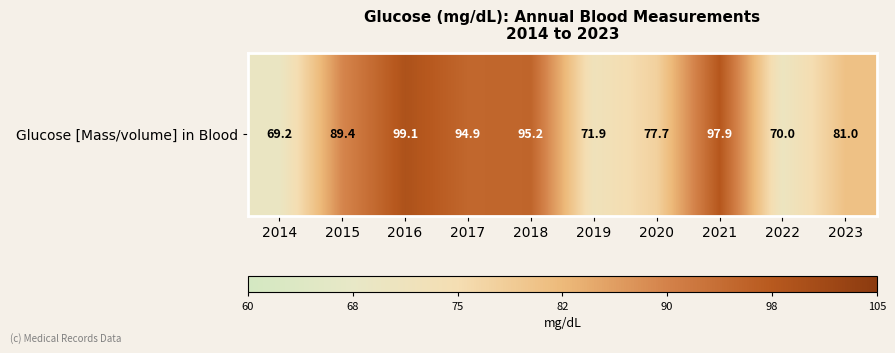

What is the difference between the values at 2017 and 2019?

23.0